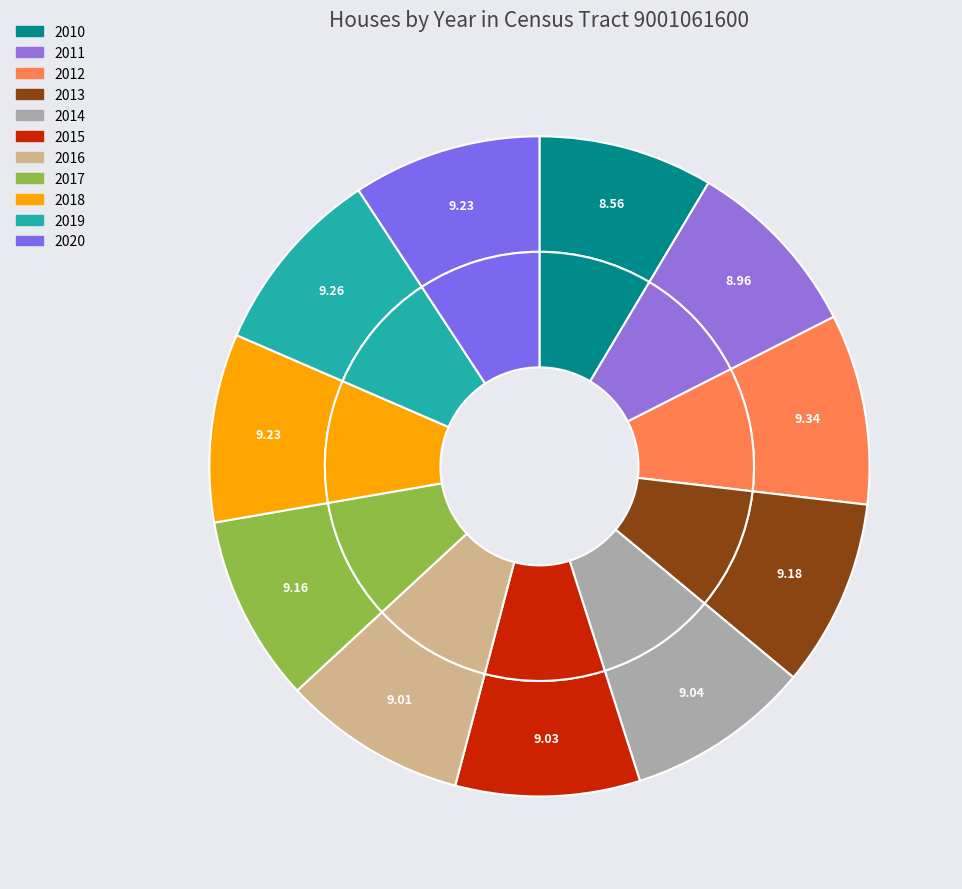

How much of the chart is everything except 2020?

90.8%